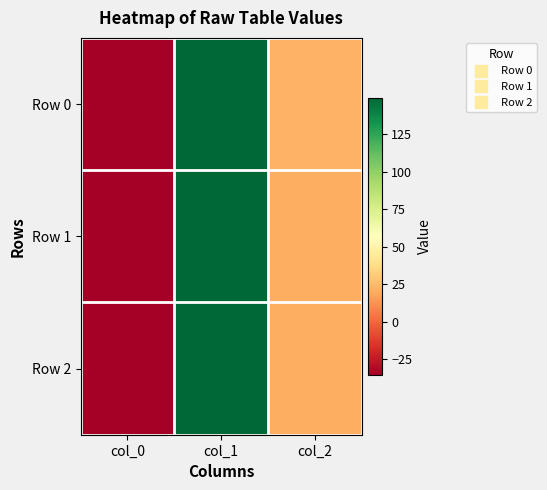

Which series changed the most between col_0 and col_1?

Row 2